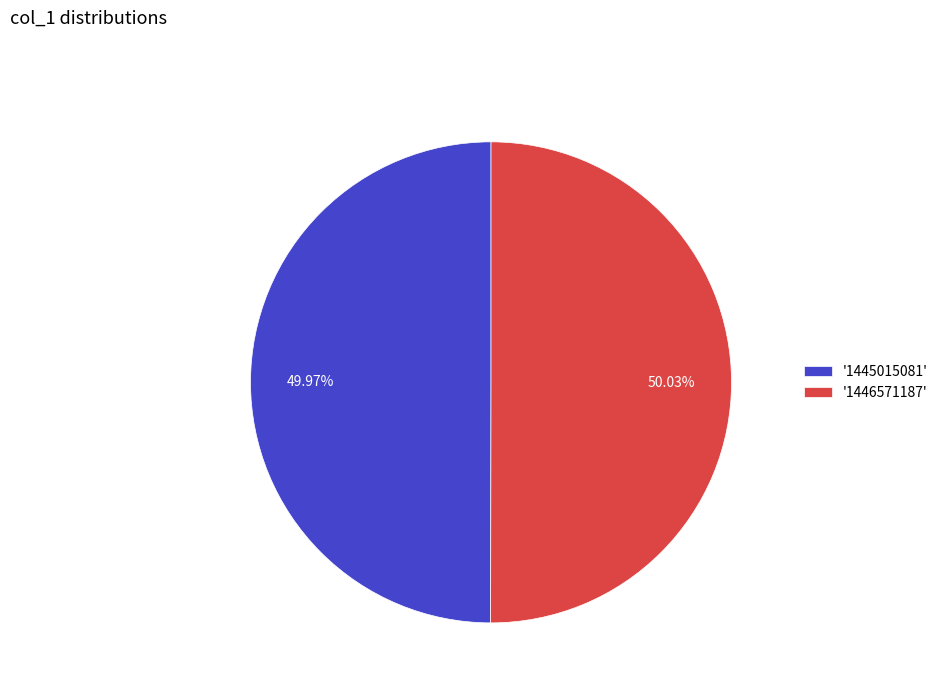

Combined, do '1445015081' and '1446571187' account for over 50%?

Yes